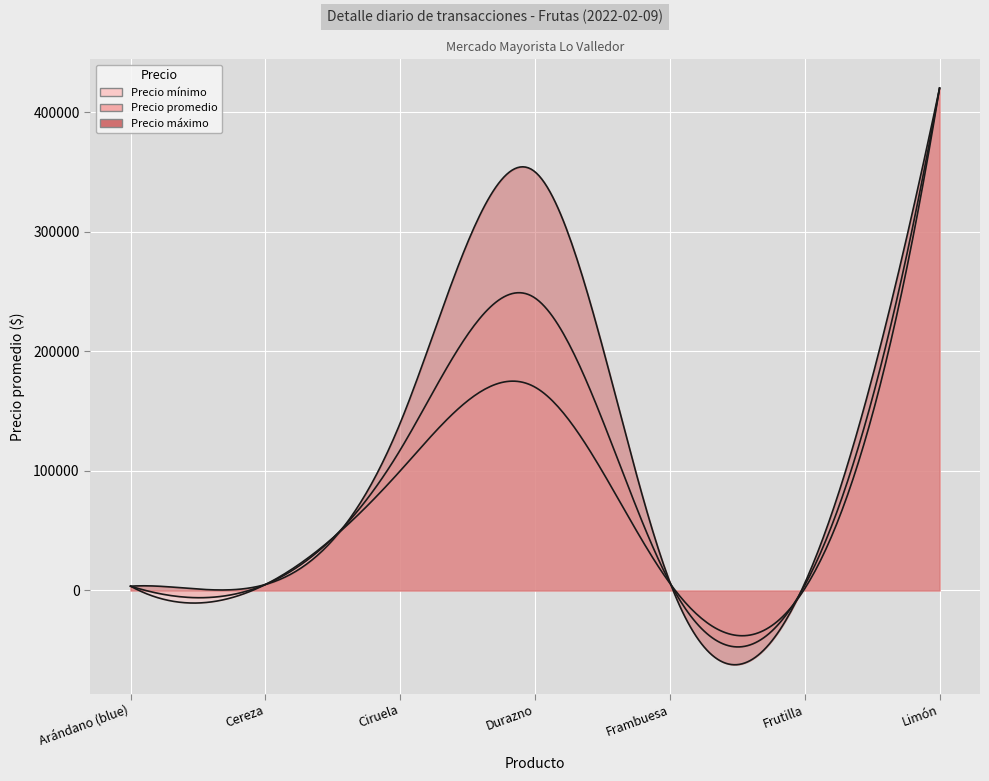

True or false: Precio máximo and Precio mínimo intersect in this chart.

False